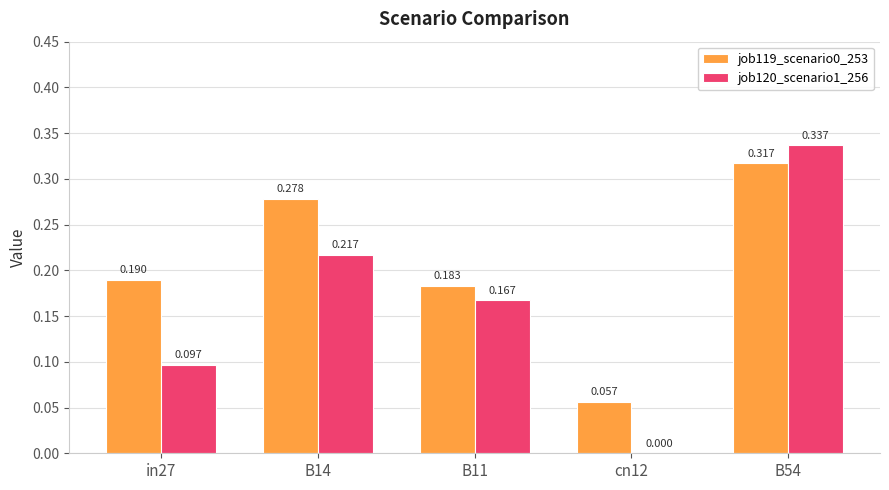

At which label does job120_scenario1_256 reach its minimum?

cn12